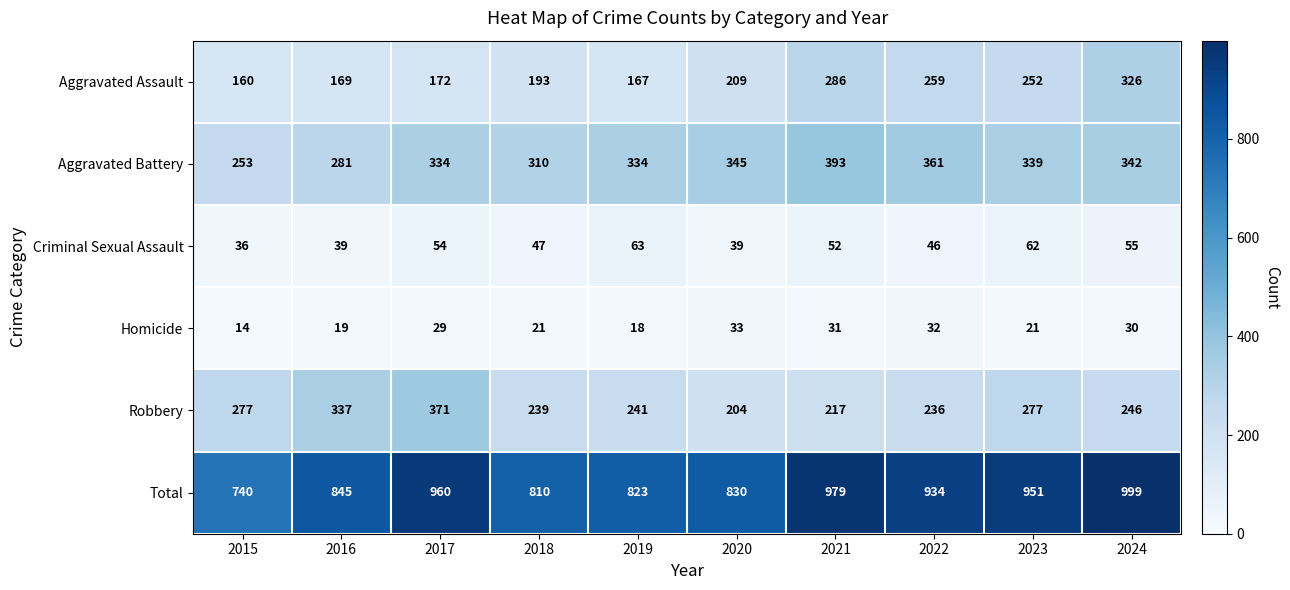

What is the sum of all Homicide values?

248